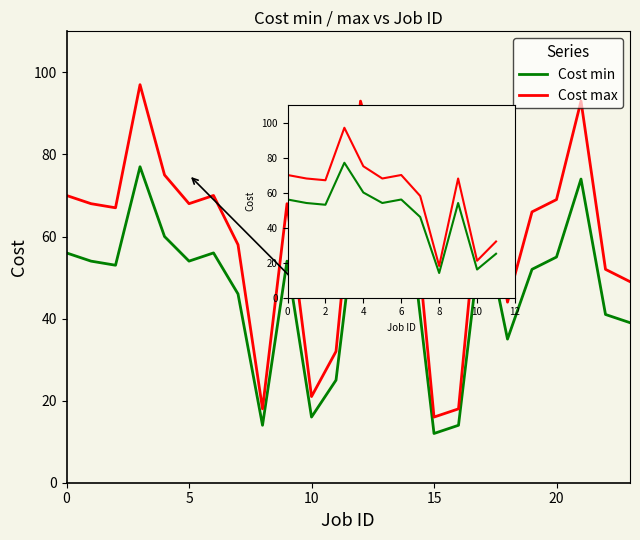

List the series in order of their overall mean, lowest first.

Cost min, Cost max